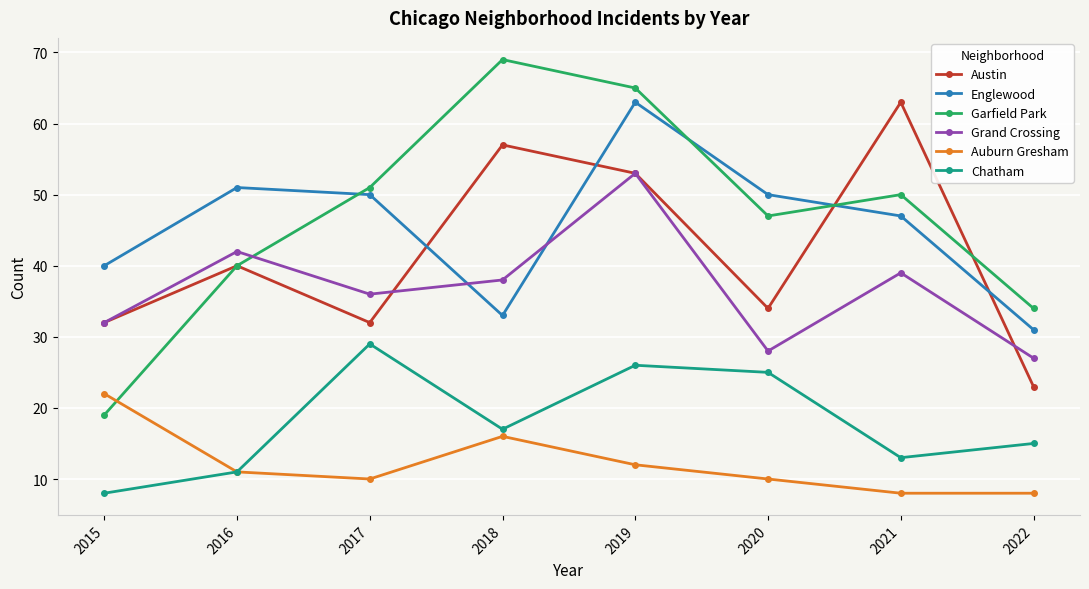

How many lines are shown in the chart?

6